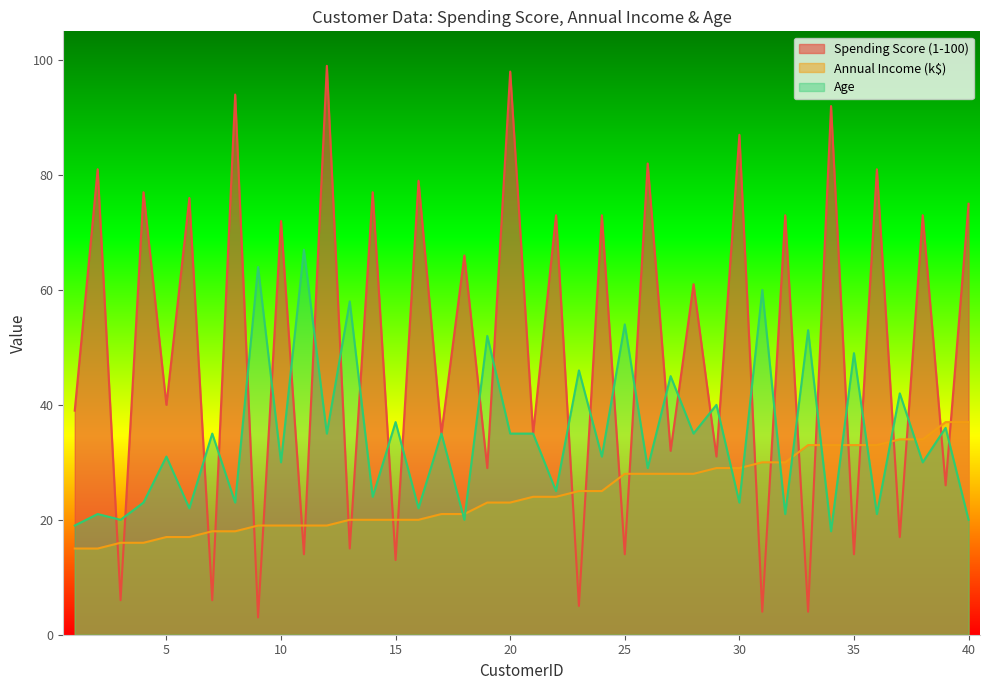

Rank the series at 20 from lowest to highest value.

Annual Income (k$), Age, Spending Score (1-100)